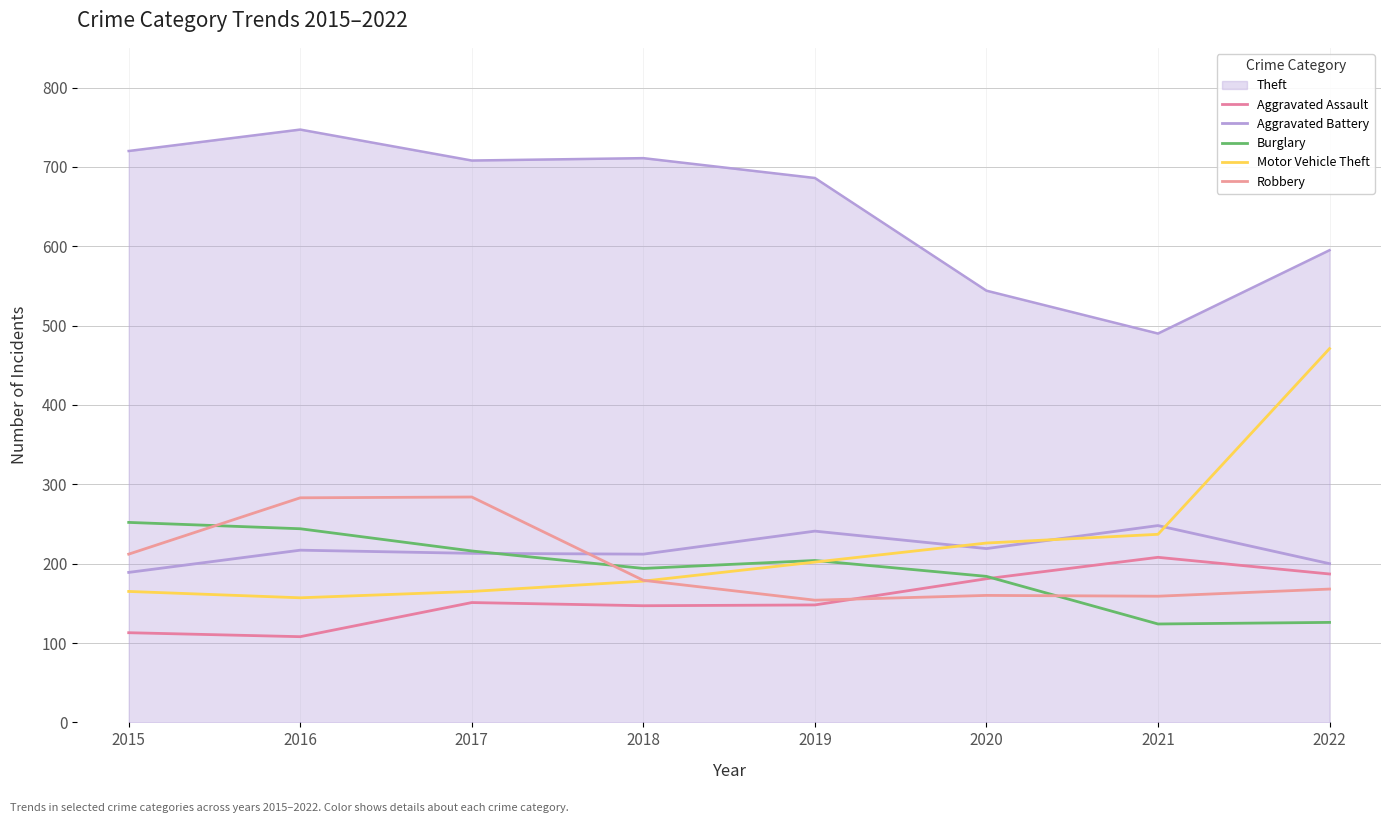

Which label corresponds to the smallest value in the chart?

2016